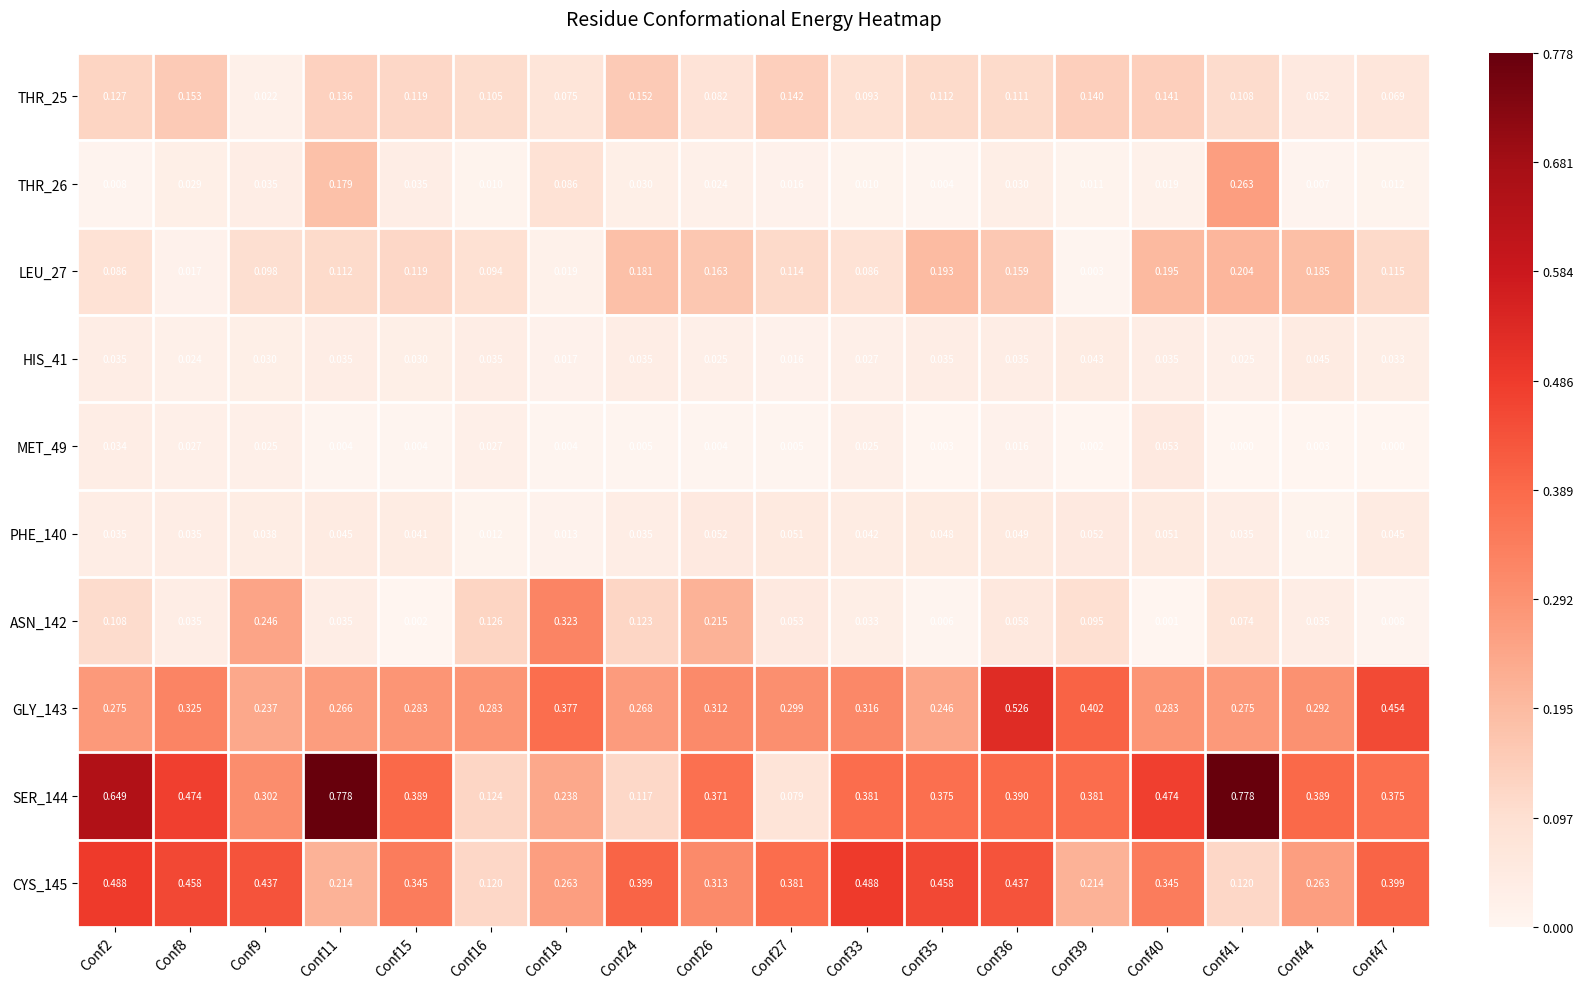

Is the value of HIS_41 at Conf27 greater than the value of MET_49 at Conf27?

Yes